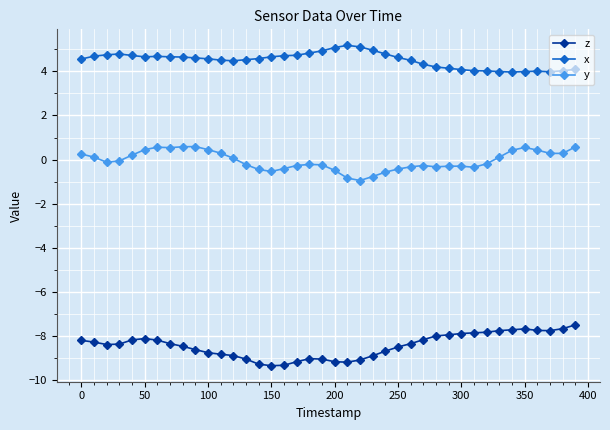

Which series has the largest range (max minus min)?

z